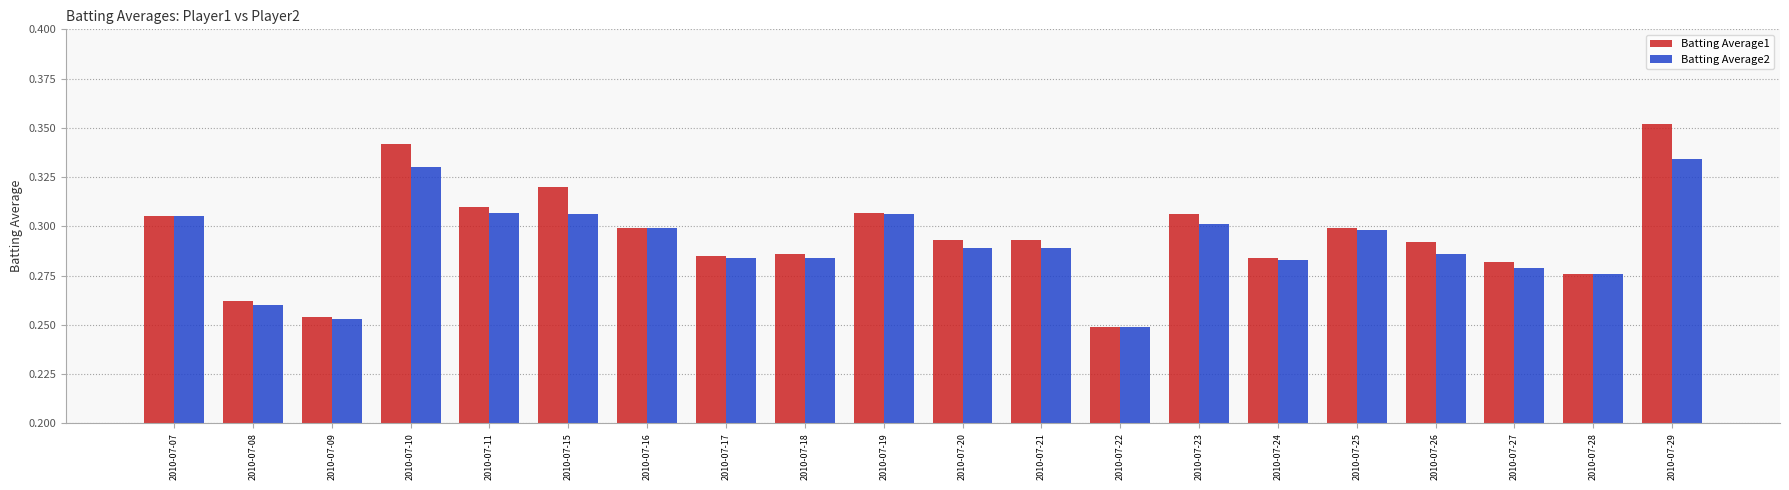

What is the difference between the maximum and second lowest values in the Batting Average2 series?

0.1